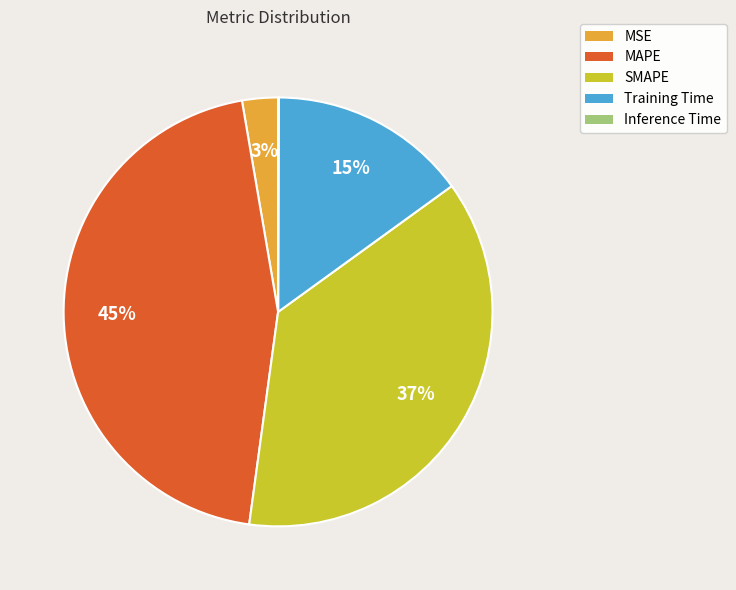

To the nearest percent, what is the average slice percentage?

20%